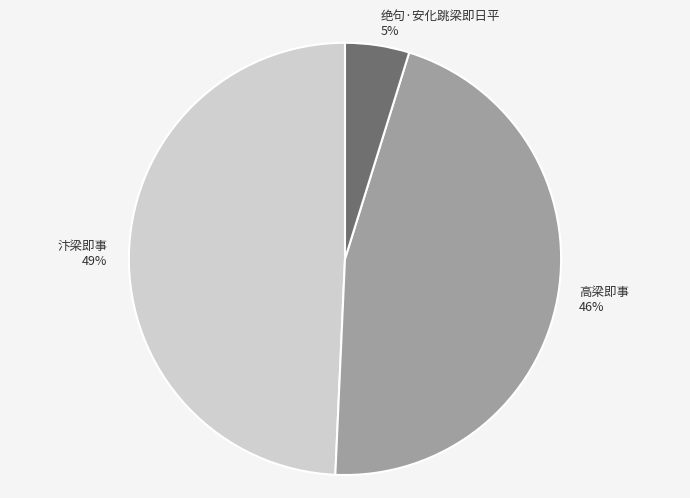

True or false: 汴梁即事 accounts for 49% of the total.

True